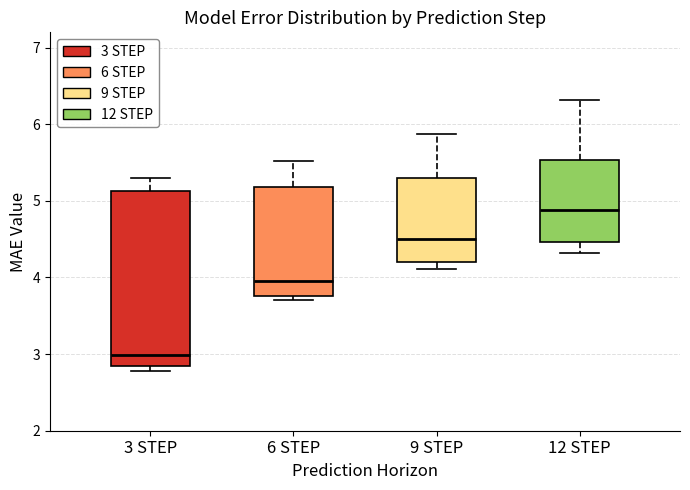

Reading left to right, read every box against the y-axis: the position of its median line, the range the box covers, and the ends of its whiskers. The values are not printed on the chart, so give them approximately, as read against the axis.

3 STEP: median 3.0, box 2.9 to 5.1, whiskers 2.8 to 5.3
6 STEP: median 4.0, box 3.8 to 5.2, whiskers 3.7 to 5.5
9 STEP: median 4.5, box 4.2 to 5.3, whiskers 4.1 to 5.9
12 STEP: median 4.9, box 4.5 to 5.5, whiskers 4.3 to 6.3